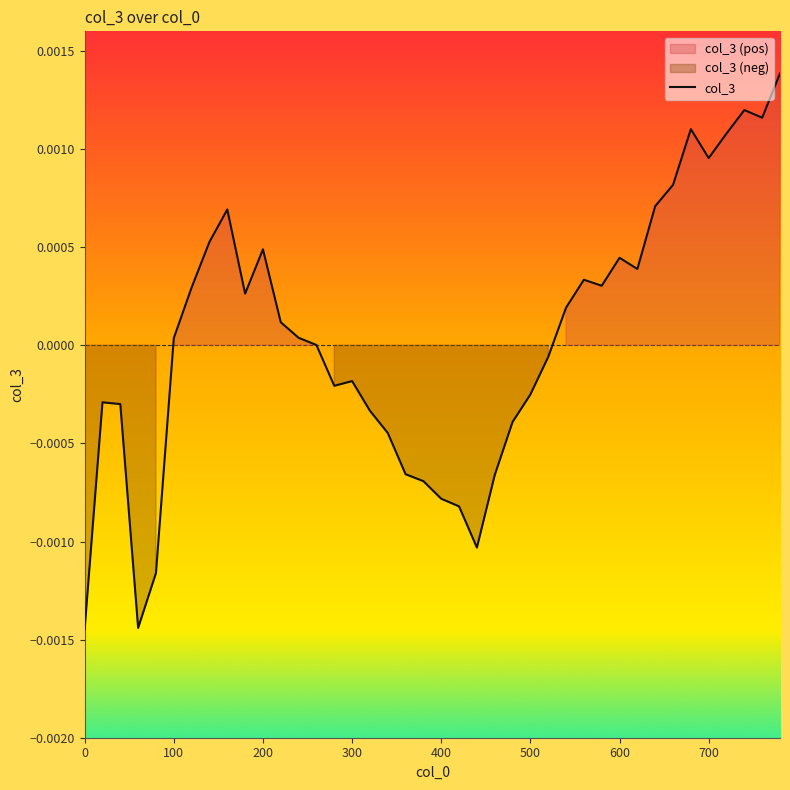

What position from the left is 300?

16